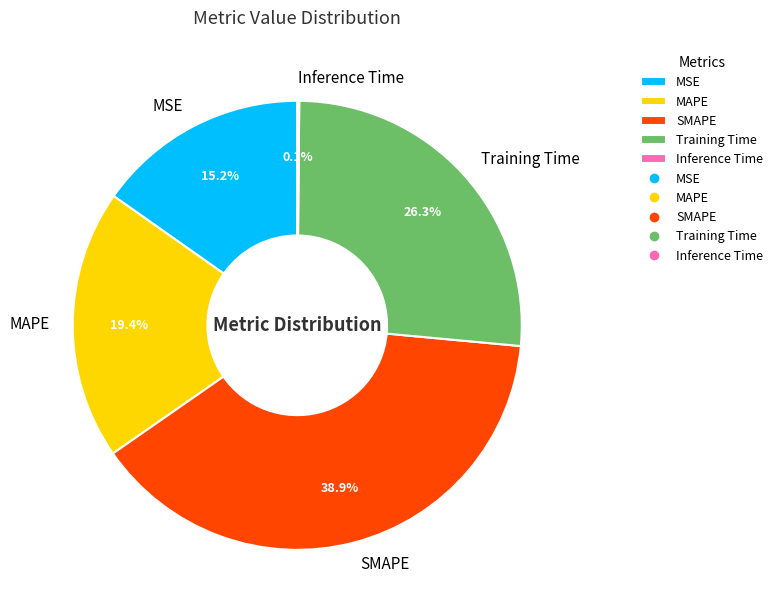

Combined, do Training Time and SMAPE account for over 50%?

Yes